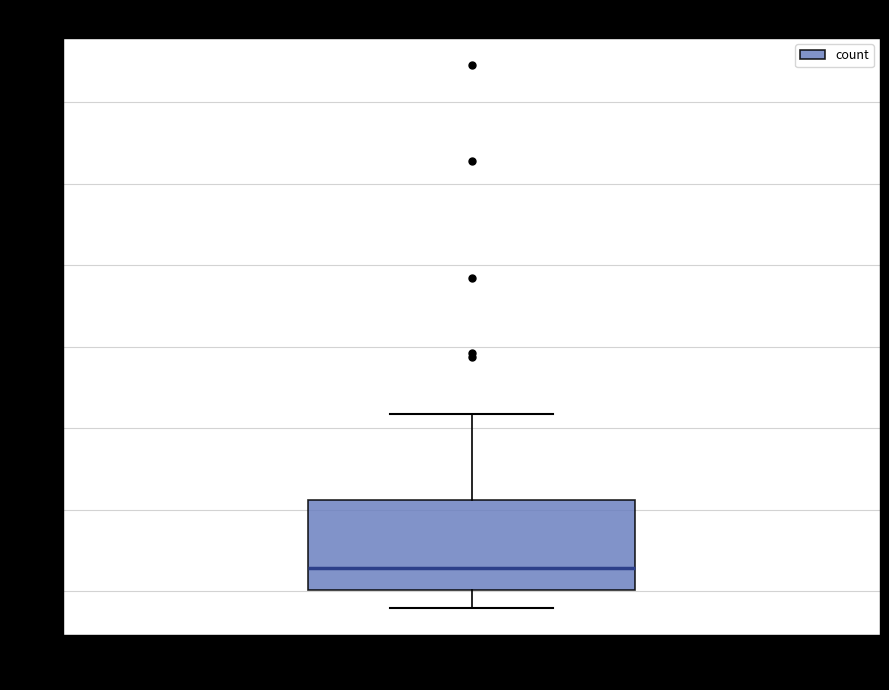

Where is the upper edge of the box for word counts on the y-axis? The values are not printed on the chart, so give them approximately, as read against the axis.

105